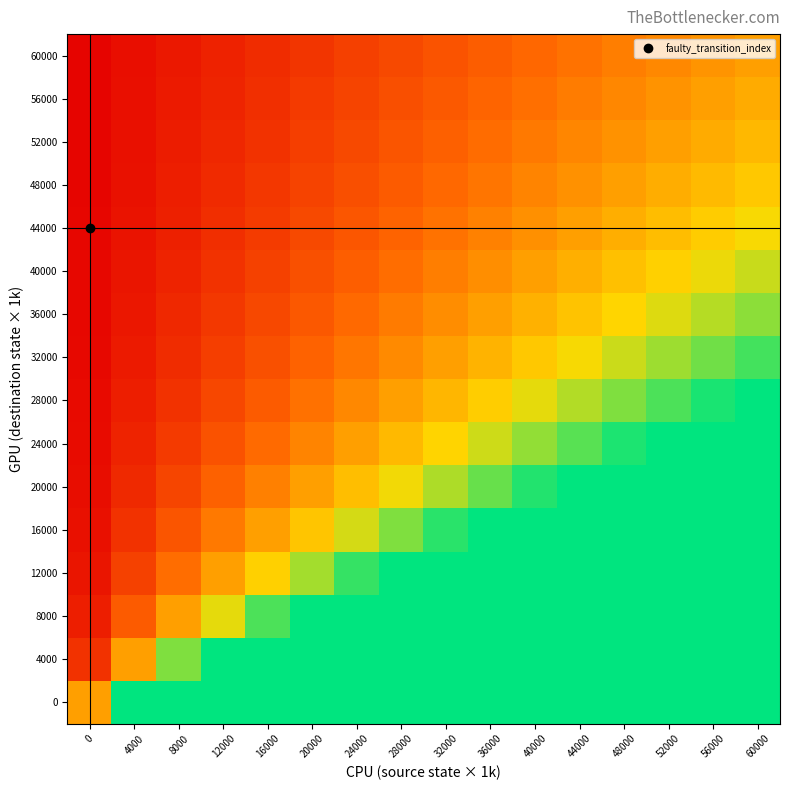

Reading left to right, extract all data points from this chart.

0: 0=50000.0	4000=100000.0	8000=100000.0	12000=100000.0	16000=100000.0	20000=100000.0	24000=100000.0	28000=100000.0	32000=100000.0	36000=100000.0	40000=100000.0	44000=100000.0	48000=100000.0	52000=100000.0	56000=100000.0	60000=100000.0
4000: 0=16666.7	4000=50000.0	8000=83333.3	12000=100000.0	16000=100000.0	20000=100000.0	24000=100000.0	28000=100000.0	32000=100000.0	36000=100000.0	40000=100000.0	44000=100000.0	48000=100000.0	52000=100000.0	56000=100000.0	60000=100000.0
8000: 0=10000.0	4000=30000.0	8000=50000.0	12000=70000.0	16000=90000.0	20000=100000.0	24000=100000.0	28000=100000.0	32000=100000.0	36000=100000.0	40000=100000.0	44000=100000.0	48000=100000.0	52000=100000.0	56000=100000.0	60000=100000.0
12000: 0=7142.9	4000=21428.6	8000=35714.3	12000=50000.0	16000=64285.7	20000=78571.4	24000=92857.1	28000=100000.0	32000=100000.0	36000=100000.0	40000=100000.0	44000=100000.0	48000=100000.0	52000=100000.0	56000=100000.0	60000=100000.0
16000: 0=5555.6	4000=16666.7	8000=27777.8	12000=38888.9	16000=50000.0	20000=61111.1	24000=72222.2	28000=83333.3	32000=94444.4	36000=100000.0	40000=100000.0	44000=100000.0	48000=100000.0	52000=100000.0	56000=100000.0	60000=100000.0
20000: 0=4545.5	4000=13636.4	8000=22727.3	12000=31818.2	16000=40909.1	20000=50000.0	24000=59090.9	28000=68181.8	32000=77272.7	36000=86363.6	40000=95454.5	44000=100000.0	48000=100000.0	52000=100000.0	56000=100000.0	60000=100000.0
24000: 0=3846.2	4000=11538.5	8000=19230.8	12000=26923.1	16000=34615.4	20000=42307.7	24000=50000.0	28000=57692.3	32000=65384.6	36000=73076.9	40000=80769.2	44000=88461.5	48000=96153.8	52000=100000.0	56000=100000.0	60000=100000.0
28000: 0=3333.3	4000=10000.0	8000=16666.7	12000=23333.3	16000=30000.0	20000=36666.7	24000=43333.3	28000=50000.0	32000=56666.7	36000=63333.3	40000=70000.0	44000=76666.7	48000=83333.3	52000=90000.0	56000=96666.7	60000=100000.0
32000: 0=2941.2	4000=8823.5	8000=14705.9	12000=20588.2	16000=26470.6	20000=32352.9	24000=38235.3	28000=44117.6	32000=50000.0	36000=55882.4	40000=61764.7	44000=67647.1	48000=73529.4	52000=79411.8	56000=85294.1	60000=91176.5
36000: 0=2631.6	4000=7894.7	8000=13157.9	12000=18421.1	16000=23684.2	20000=28947.4	24000=34210.5	28000=39473.7	32000=44736.8	36000=50000.0	40000=55263.2	44000=60526.3	48000=65789.5	52000=71052.6	56000=76315.8	60000=81578.9
40000: 0=2381.0	4000=7142.9	8000=11904.8	12000=16666.7	16000=21428.6	20000=26190.5	24000=30952.4	28000=35714.3	32000=40476.2	36000=45238.1	40000=50000.0	44000=54761.9	48000=59523.8	52000=64285.7	56000=69047.6	60000=73809.5
44000: 0=2173.9	4000=6521.7	8000=10869.6	12000=15217.4	16000=19565.2	20000=23913.0	24000=28260.9	28000=32608.7	32000=36956.5	36000=41304.3	40000=45652.2	44000=50000.0	48000=54347.8	52000=58695.7	56000=63043.5	60000=67391.3
48000: 0=2000.0	4000=6000.0	8000=10000.0	12000=14000.0	16000=18000.0	20000=22000.0	24000=26000.0	28000=30000.0	32000=34000.0	36000=38000.0	40000=42000.0	44000=46000.0	48000=50000.0	52000=54000.0	56000=58000.0	60000=62000.0
52000: 0=1851.9	4000=5555.6	8000=9259.3	12000=12963.0	16000=16666.7	20000=20370.4	24000=24074.1	28000=27777.8	32000=31481.5	36000=35185.2	40000=38888.9	44000=42592.6	48000=46296.3	52000=50000.0	56000=53703.7	60000=57407.4
56000: 0=1724.1	4000=5172.4	8000=8620.7	12000=12069.0	16000=15517.2	20000=18965.5	24000=22413.8	28000=25862.1	32000=29310.3	36000=32758.6	40000=36206.9	44000=39655.2	48000=43103.4	52000=46551.7	56000=50000.0	60000=53448.3
60000: 0=1612.9	4000=4838.7	8000=8064.5	12000=11290.3	16000=14516.1	20000=17741.9	24000=20967.7	28000=24193.5	32000=27419.4	36000=30645.2	40000=33871.0	44000=37096.8	48000=40322.6	52000=43548.4	56000=46774.2	60000=50000.0